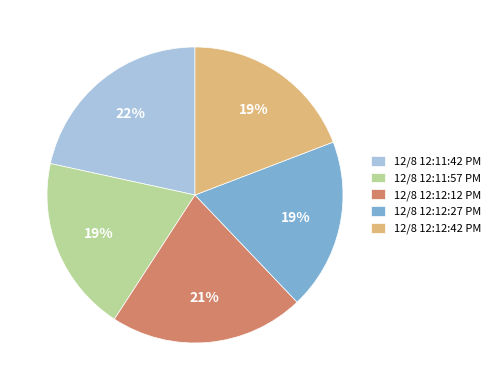

Is there a majority slice in this chart?

No